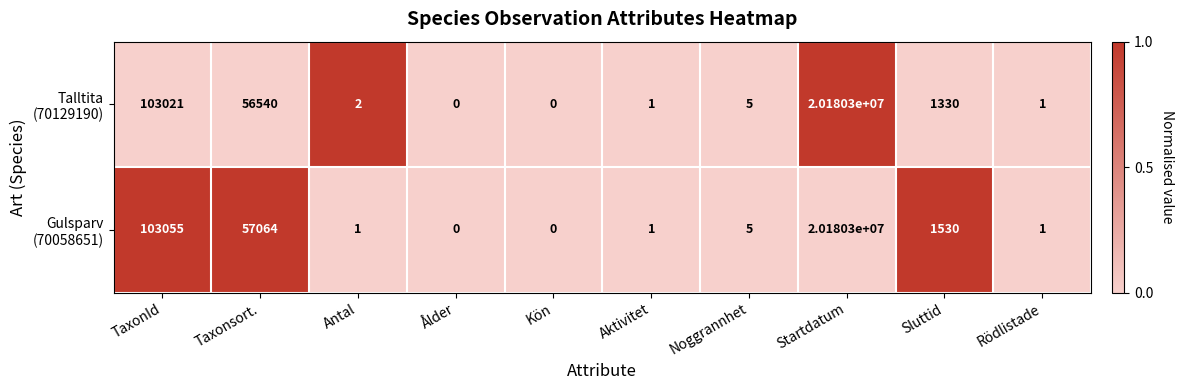

What is the total value across all series at Sluttid?

2860